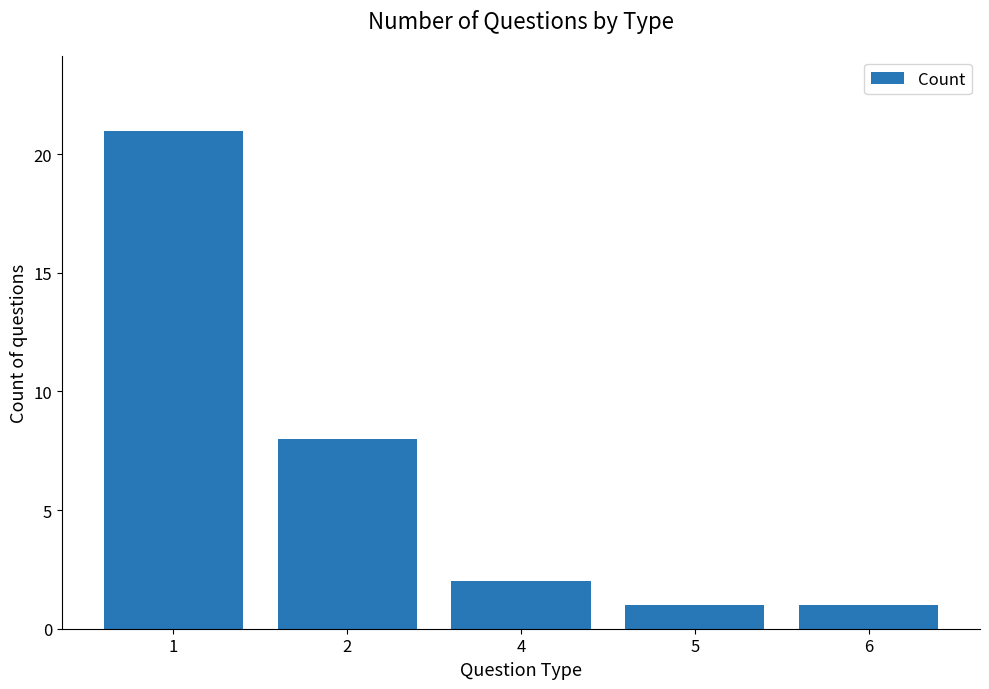

What is the average value?

7